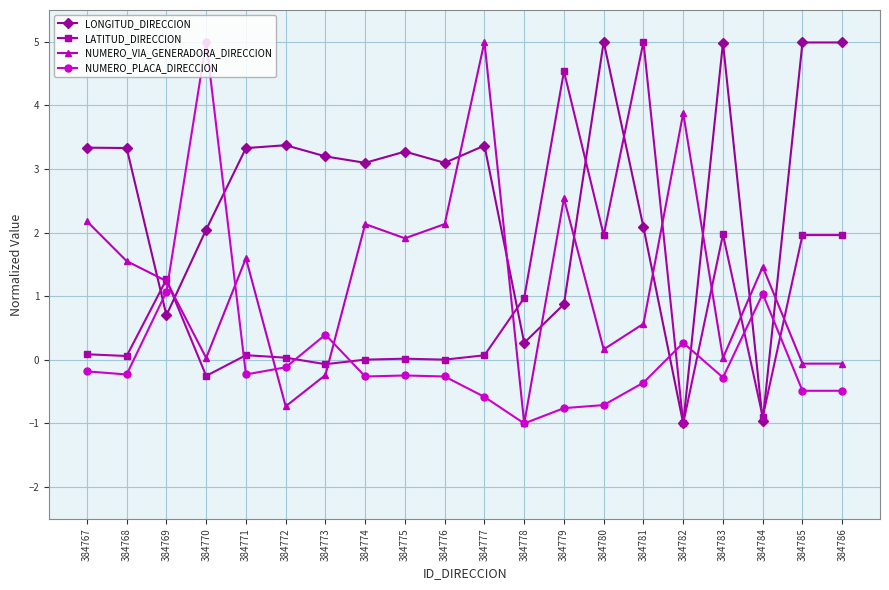

Is it true that NUMERO_VIA_GENERADORA_DIRECCION equals 0.6 at 384774?

False